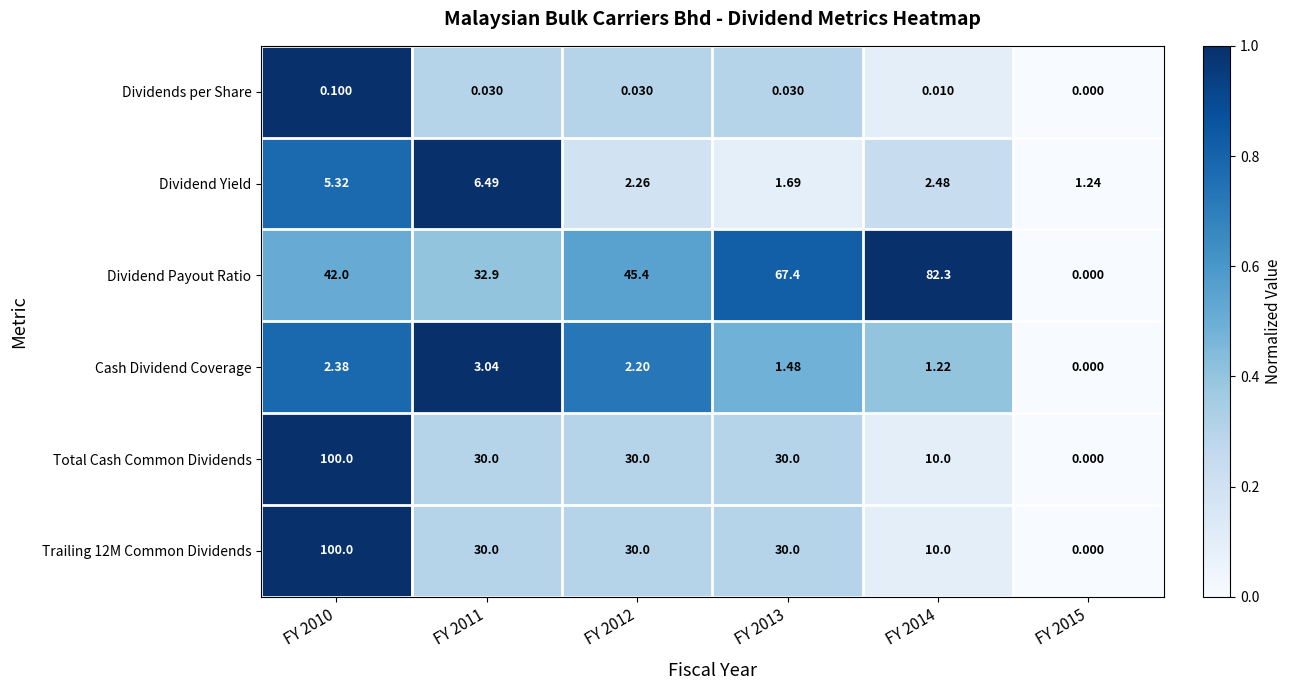

Is the value of Dividend Payout Ratio at FY 2015 greater than the value of Cash Dividend Coverage at FY 2012?

No